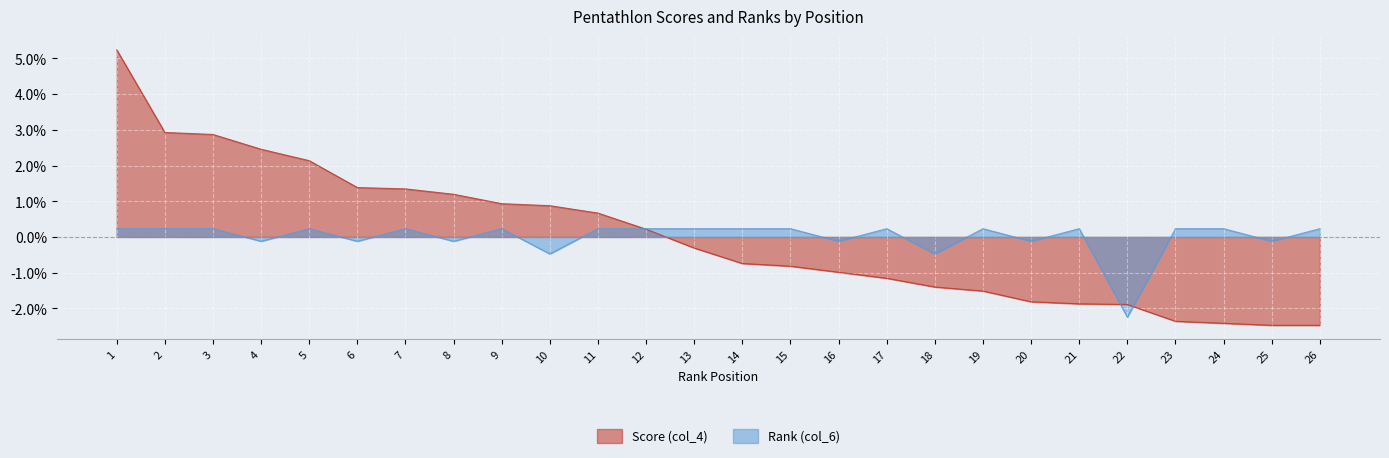

At which label does Score (col_4) first exceed 0?

1